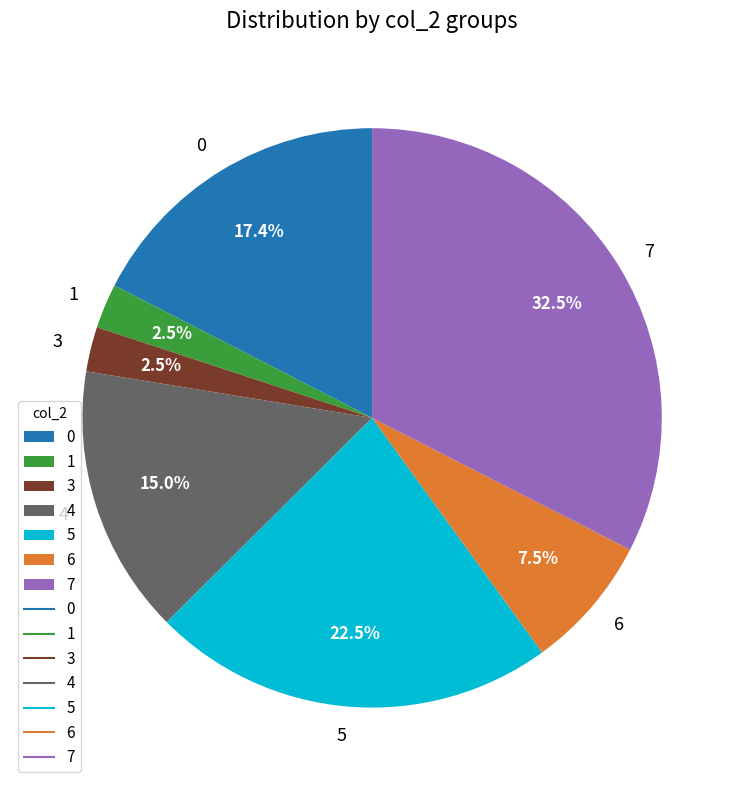

What is the total percentage of 6 and 5?

30.0%